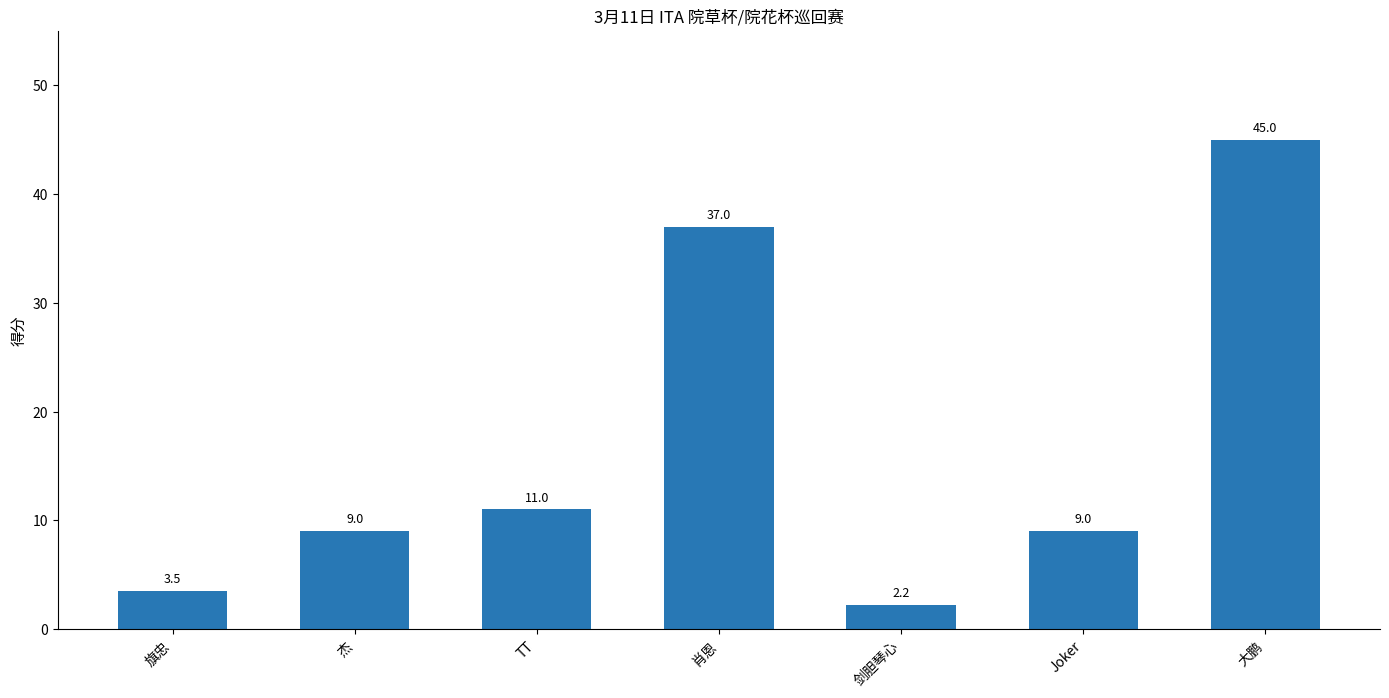

Approximately how many times larger is the value at 大鹏 compared to TT?

4.1